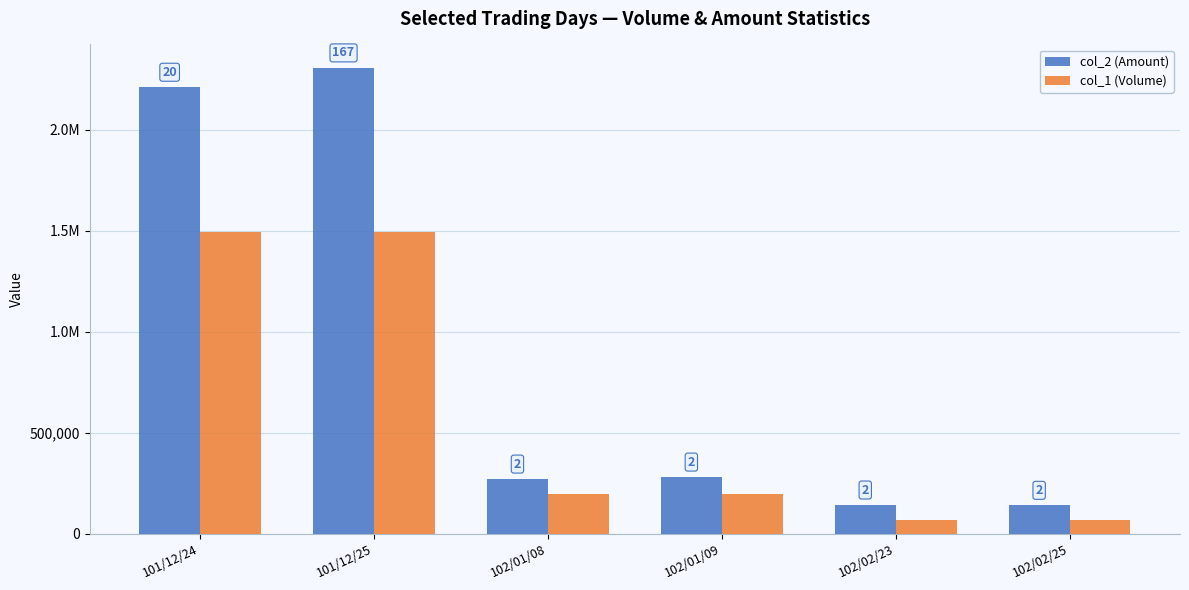

Does the chart contain stacked bars?

No